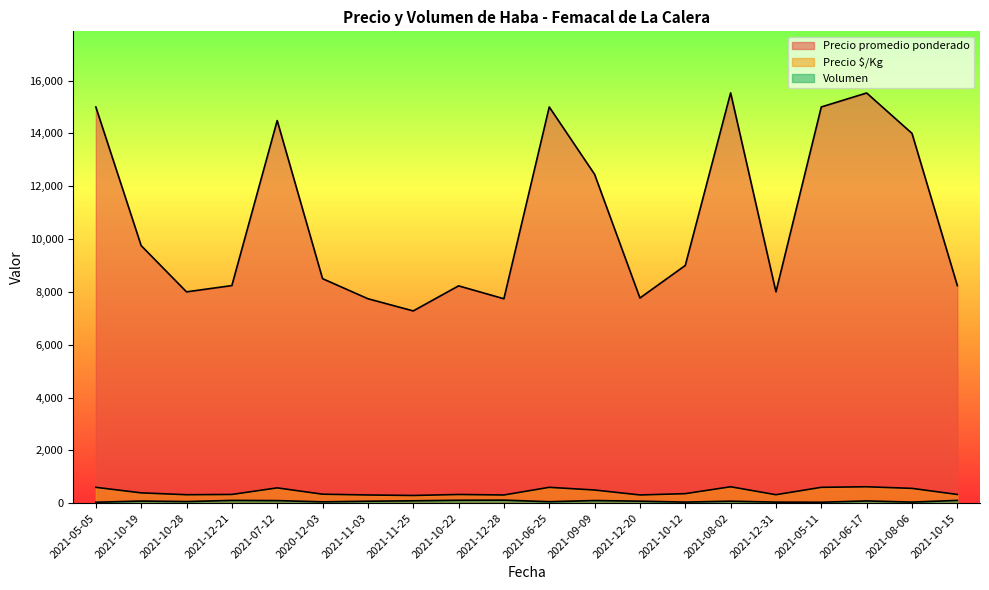

The value of Precio $/Kg at 2021-09-09 is 498. True or false?

True